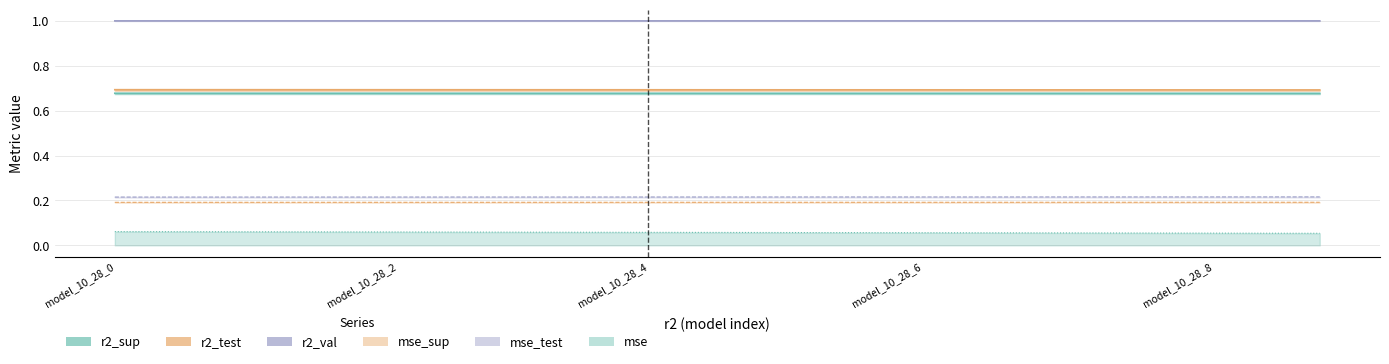

List the series in order of their peak value, lowest first.

mse, mse_sup, mse_test, r2_sup, r2_test, r2_val